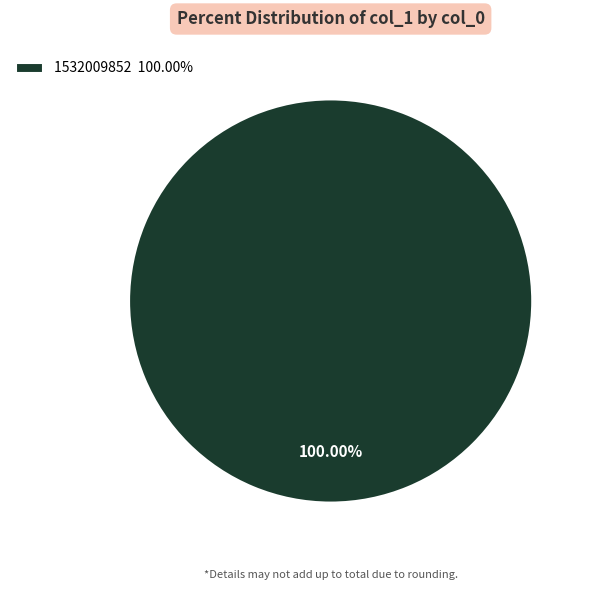

Which slice represents more than half of the pie?

1532009852 100.00%